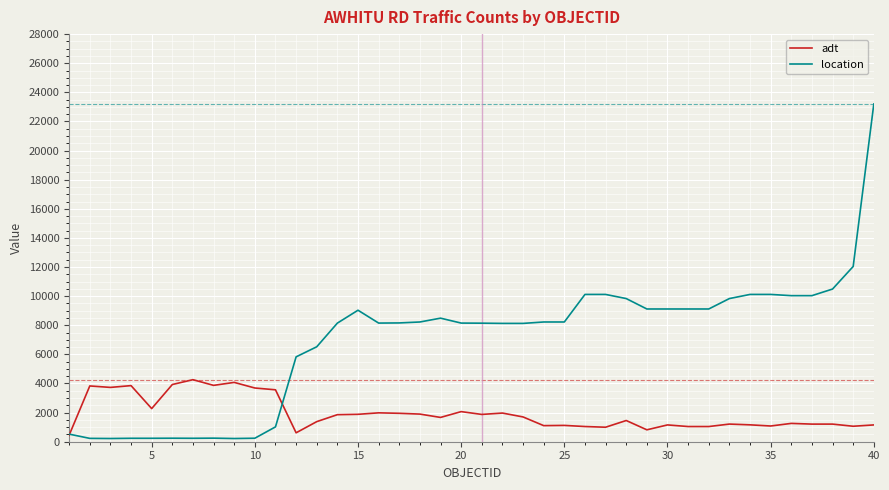

Which series has the widest spread of values?

location